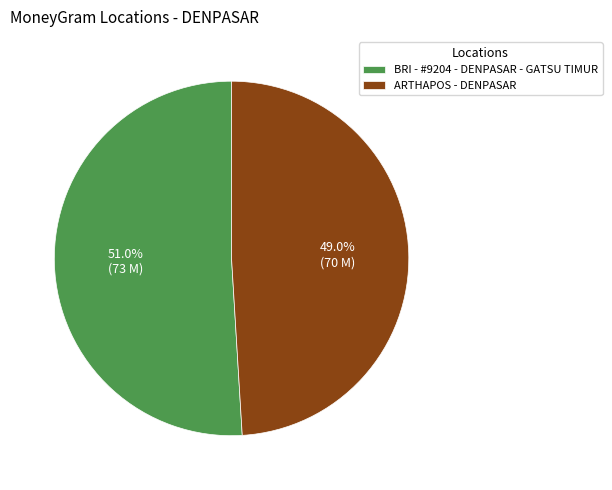

To the nearest percent, what is the combined percentage of ARTHAPOS - DENPASAR and BRI - #9204 - DENPASAR - GATSU TIMUR?

100%